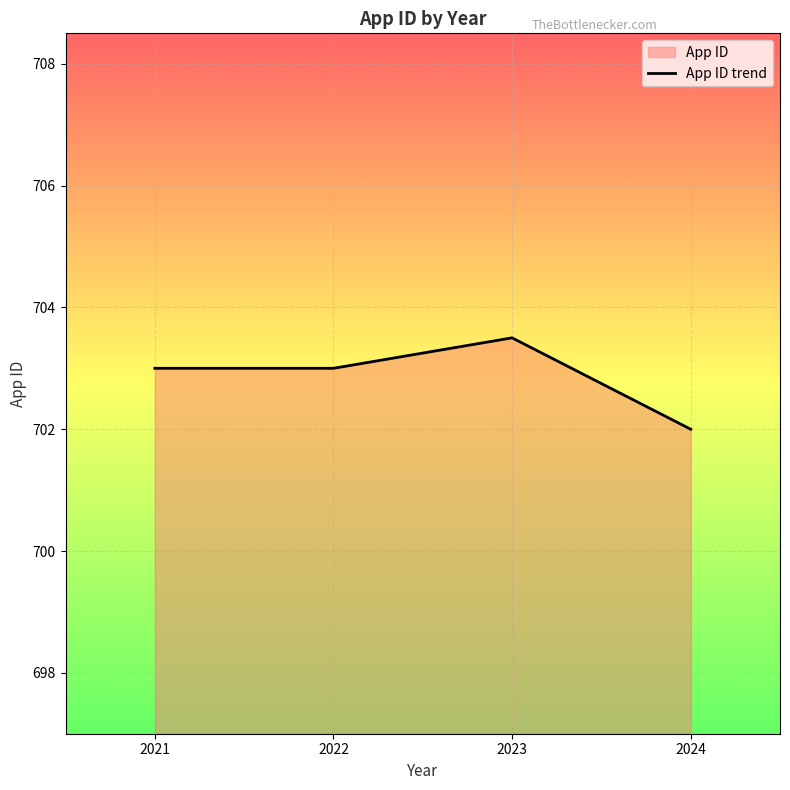

Which label corresponds to the smallest value in the chart?

2024